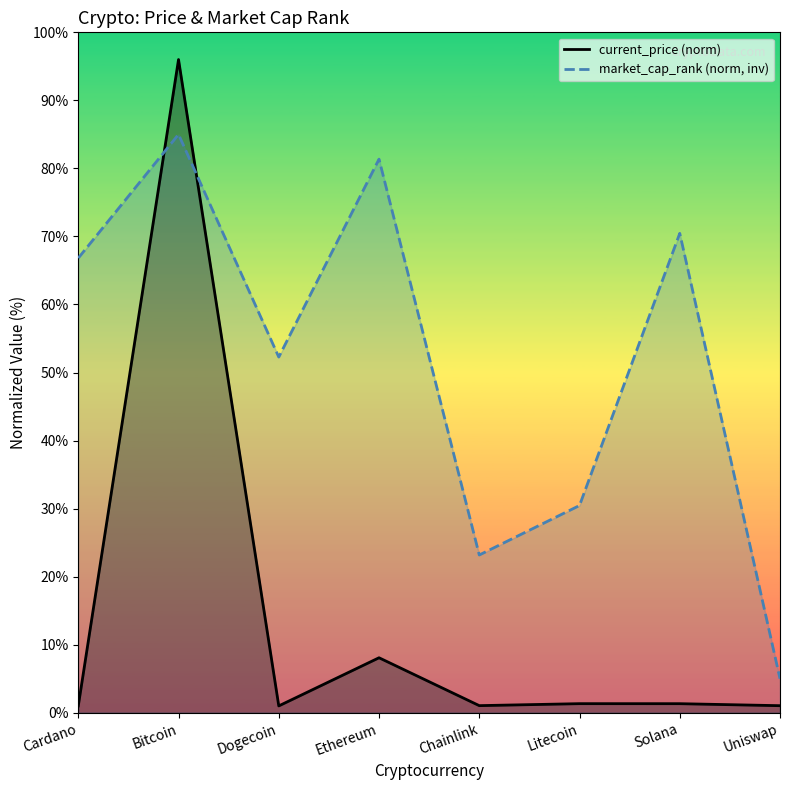

How many interior local valleys does the market_cap_rank series have?

2